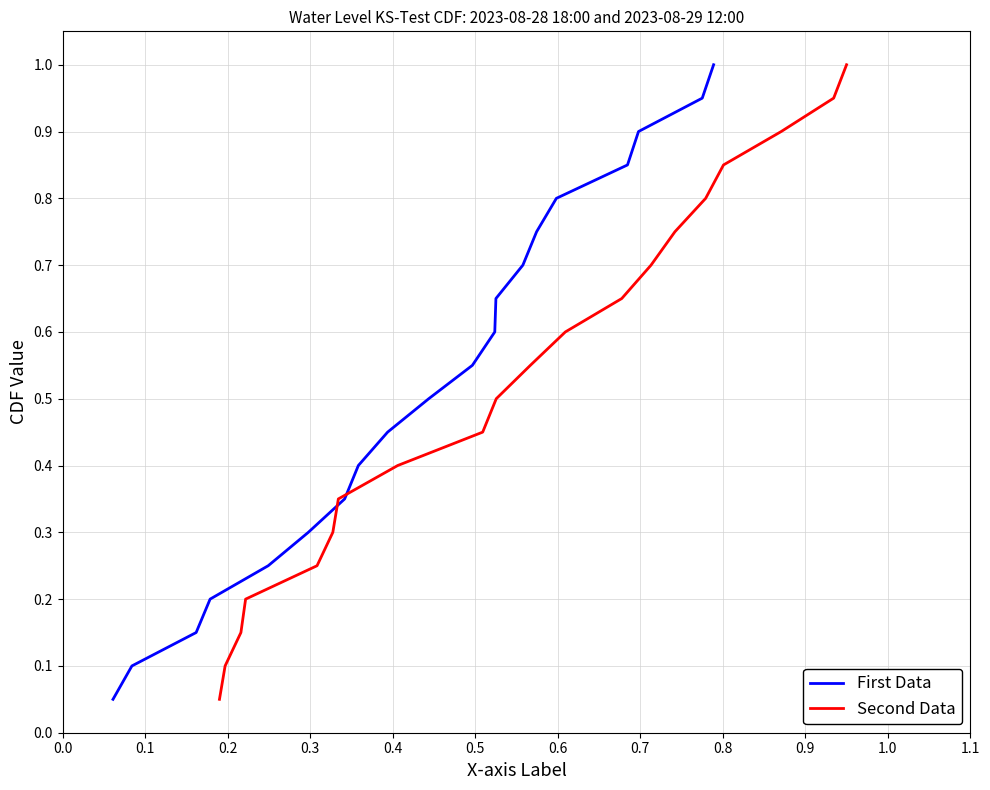

How many categories are shown in the chart?

20